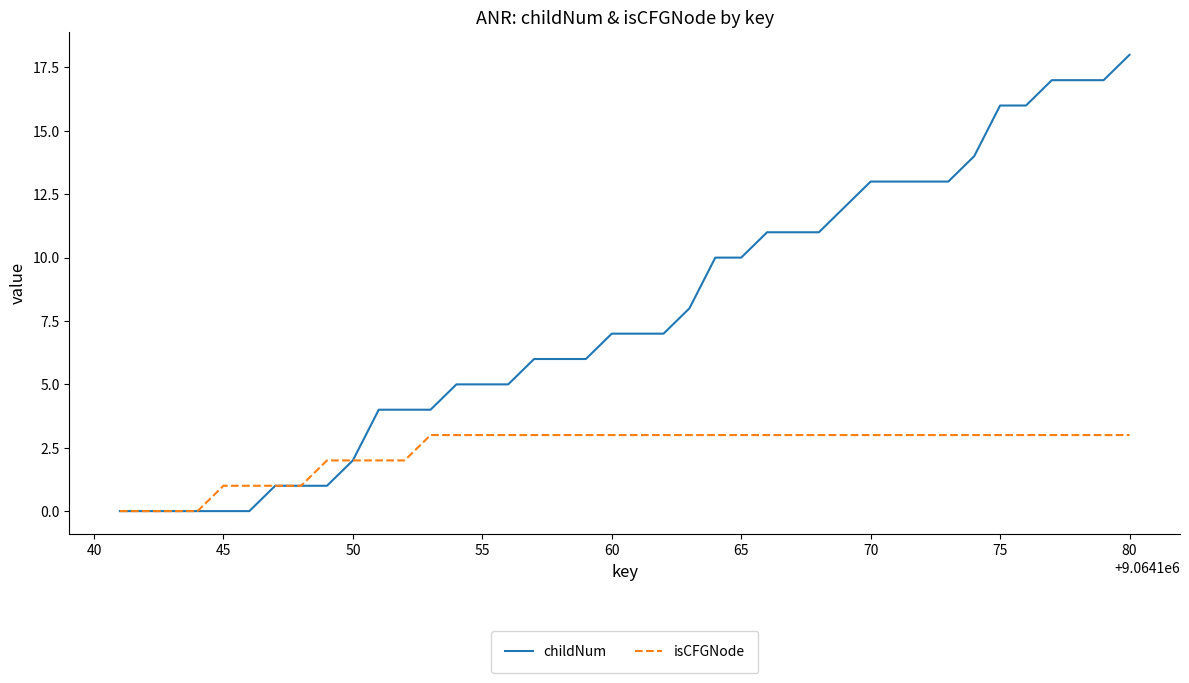

Which series has the largest total across all categories?

childNum